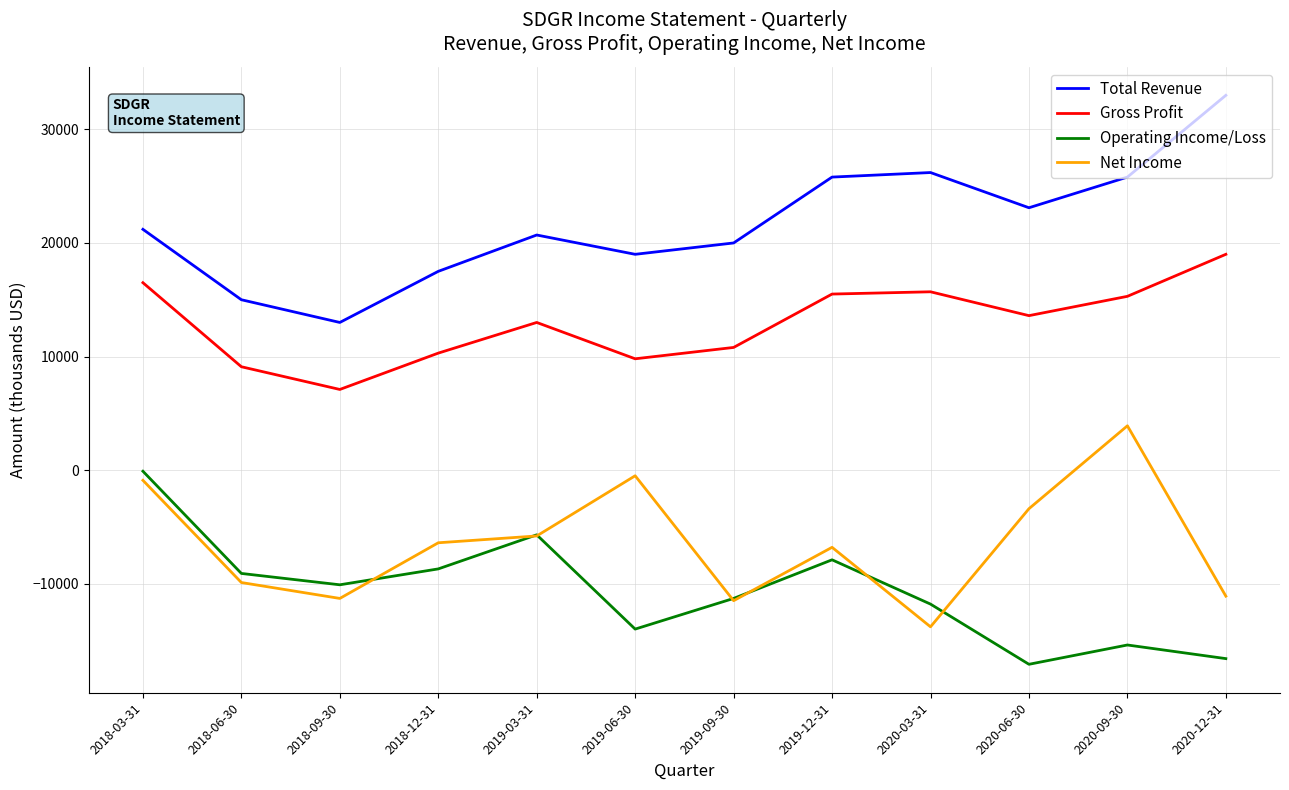

Between 2018-03-31 and 2018-12-31, which series saw the biggest shift?

Operating Income/Loss